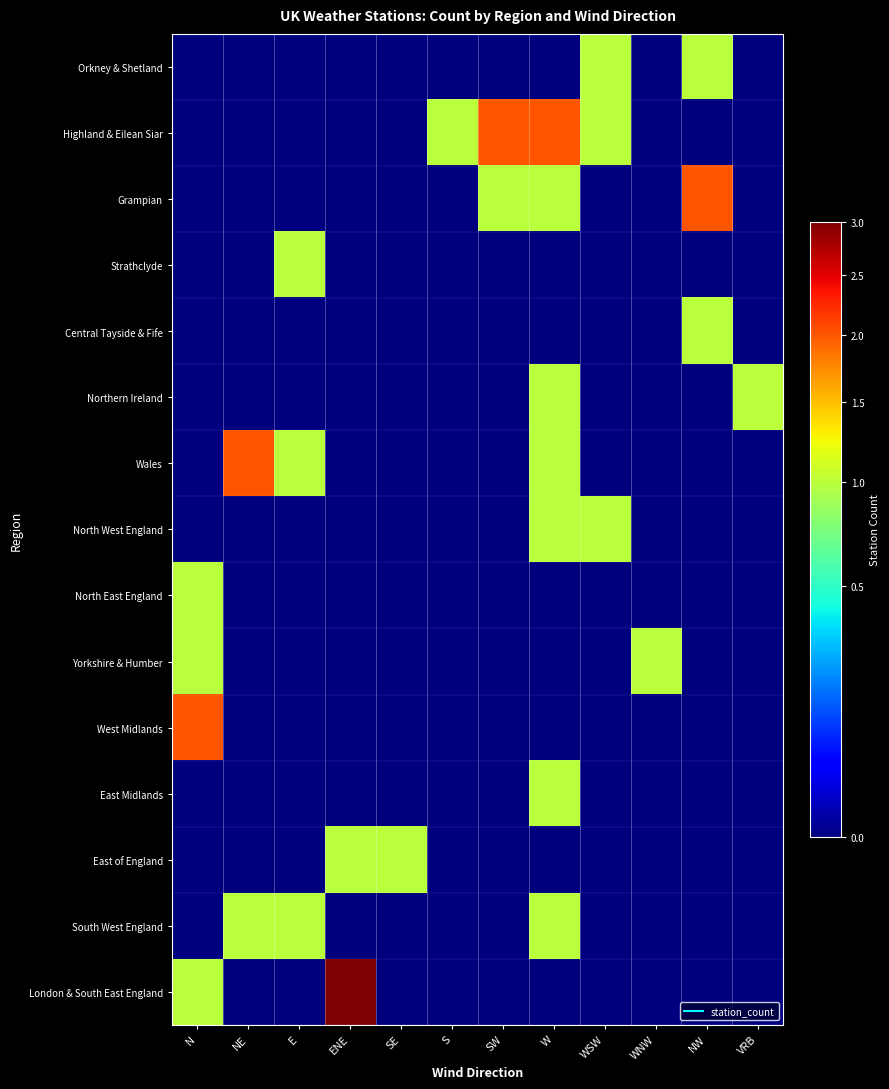

Reading left to right, list all the values displayed in this chart.

Orkney & Shetland: N=0	NE=0	E=0	ENE=0	SE=0	S=0	SW=0	W=0	WSW=1	WNW=0	NW=1	VRB=0
Highland & Eilean Siar: N=0	NE=0	E=0	ENE=0	SE=0	S=1	SW=2	W=2	WSW=1	WNW=0	NW=0	VRB=0
Grampian: N=0	NE=0	E=0	ENE=0	SE=0	S=0	SW=1	W=1	WSW=0	WNW=0	NW=2	VRB=0
Strathclyde: N=0	NE=0	E=1	ENE=0	SE=0	S=0	SW=0	W=0	WSW=0	WNW=0	NW=0	VRB=0
Central Tayside & Fife: N=0	NE=0	E=0	ENE=0	SE=0	S=0	SW=0	W=0	WSW=0	WNW=0	NW=1	VRB=0
Northern Ireland: N=0	NE=0	E=0	ENE=0	SE=0	S=0	SW=0	W=1	WSW=0	WNW=0	NW=0	VRB=1
Wales: N=0	NE=2	E=1	ENE=0	SE=0	S=0	SW=0	W=1	WSW=0	WNW=0	NW=0	VRB=0
North West England: N=0	NE=0	E=0	ENE=0	SE=0	S=0	SW=0	W=1	WSW=1	WNW=0	NW=0	VRB=0
North East England: N=1	NE=0	E=0	ENE=0	SE=0	S=0	SW=0	W=0	WSW=0	WNW=0	NW=0	VRB=0
Yorkshire & Humber: N=1	NE=0	E=0	ENE=0	SE=0	S=0	SW=0	W=0	WSW=0	WNW=1	NW=0	VRB=0
West Midlands: N=2	NE=0	E=0	ENE=0	SE=0	S=0	SW=0	W=0	WSW=0	WNW=0	NW=0	VRB=0
East Midlands: N=0	NE=0	E=0	ENE=0	SE=0	S=0	SW=0	W=1	WSW=0	WNW=0	NW=0	VRB=0
East of England: N=0	NE=0	E=0	ENE=1	SE=1	S=0	SW=0	W=0	WSW=0	WNW=0	NW=0	VRB=0
South West England: N=0	NE=1	E=1	ENE=0	SE=0	S=0	SW=0	W=1	WSW=0	WNW=0	NW=0	VRB=0
London & South East England: N=1	NE=0	E=0	ENE=3	SE=0	S=0	SW=0	W=0	WSW=0	WNW=0	NW=0	VRB=0